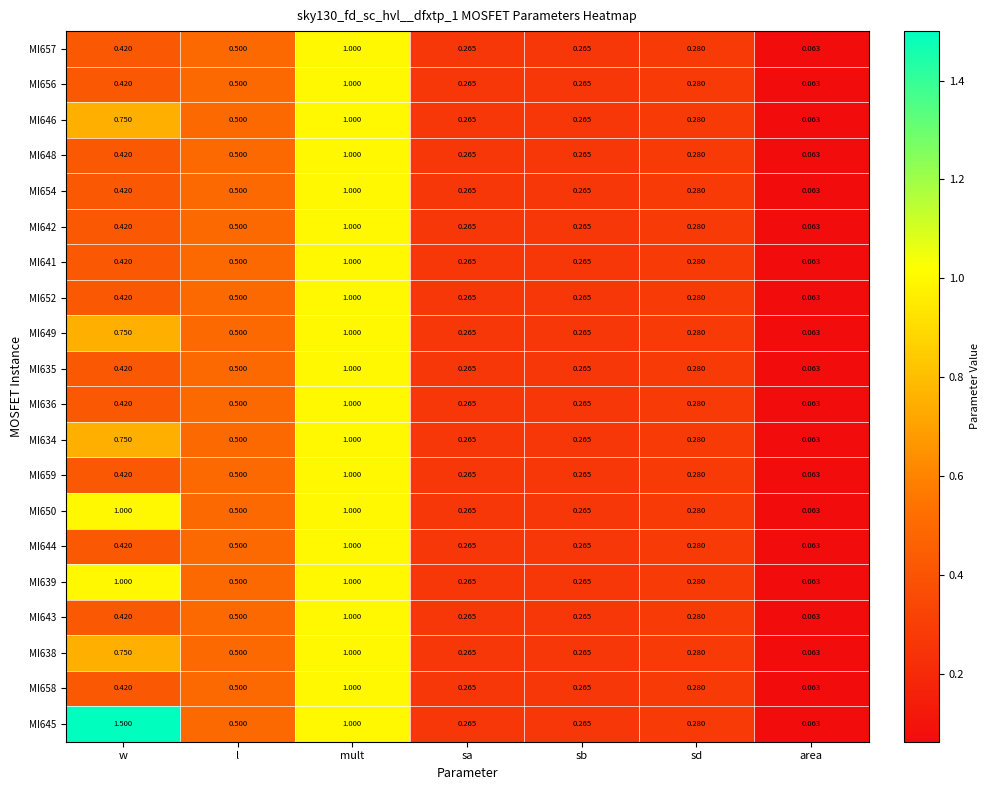

At which category does the chart reach its minimum across all series?

area